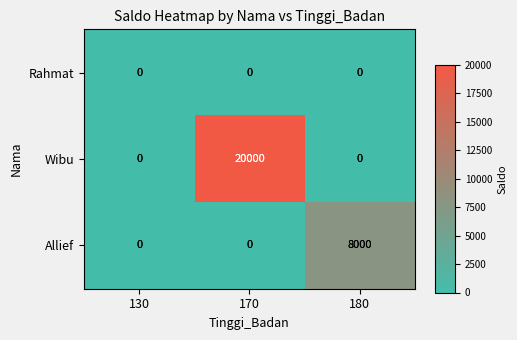

The Allief series shows 4807 at 170. True or false?

False